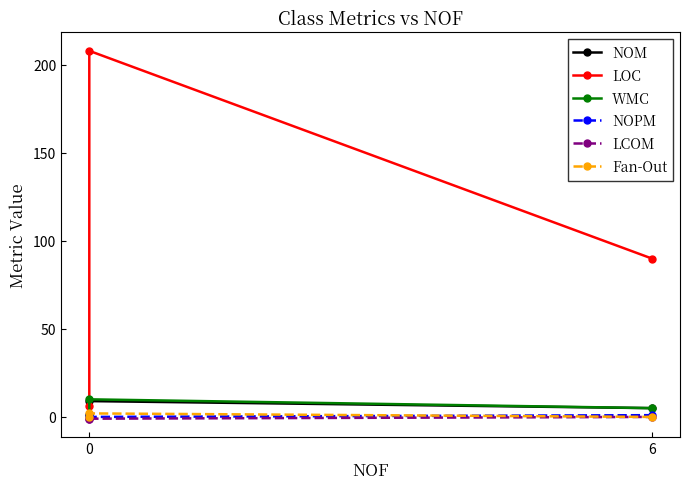

Count the number of categories in the chart.

3